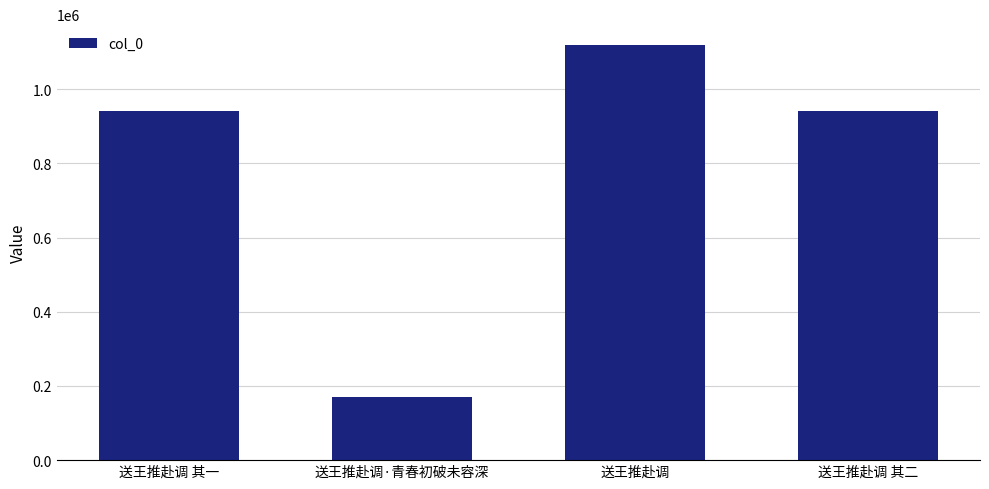

How many bars are there in total?

4